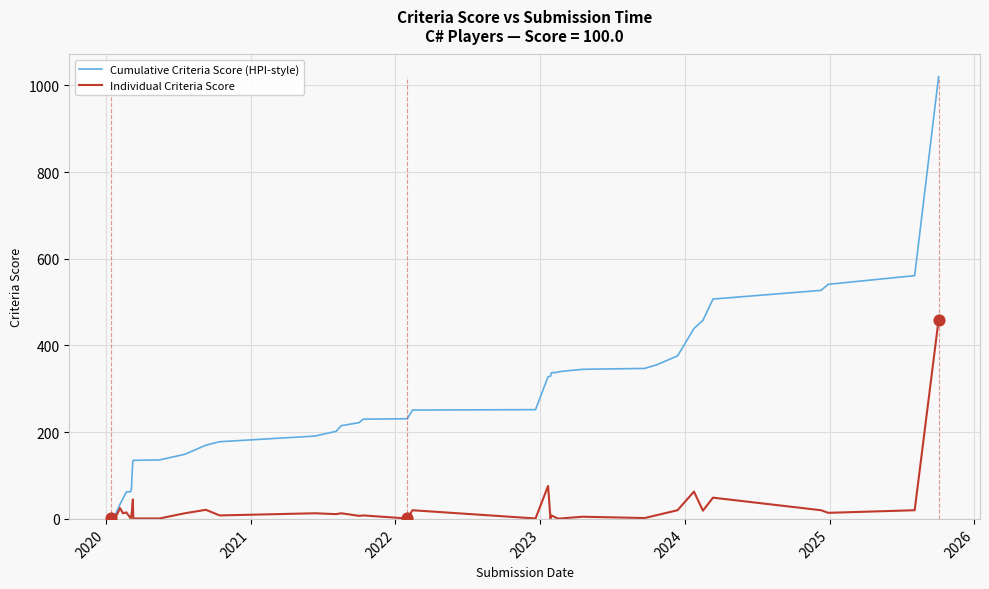

At how many categories does at least one series exceed 551?

2